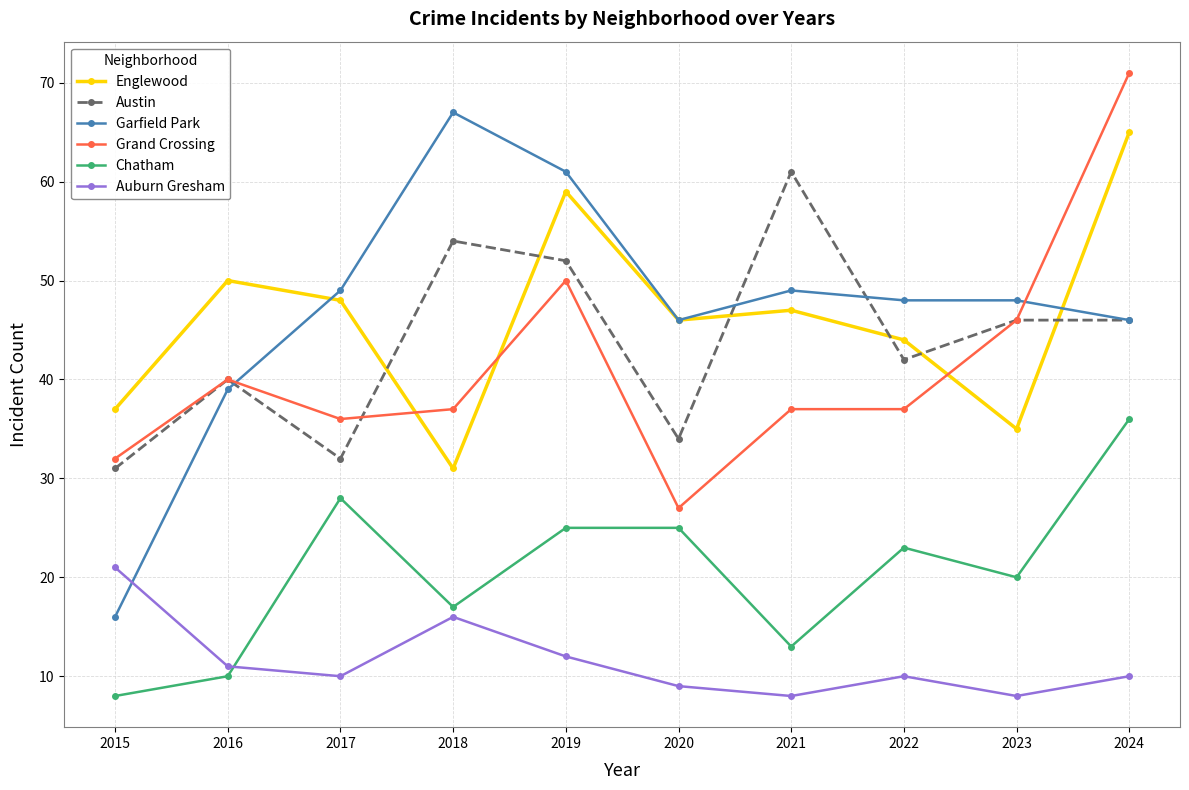

What is the average value of the Auburn Gresham series?

12